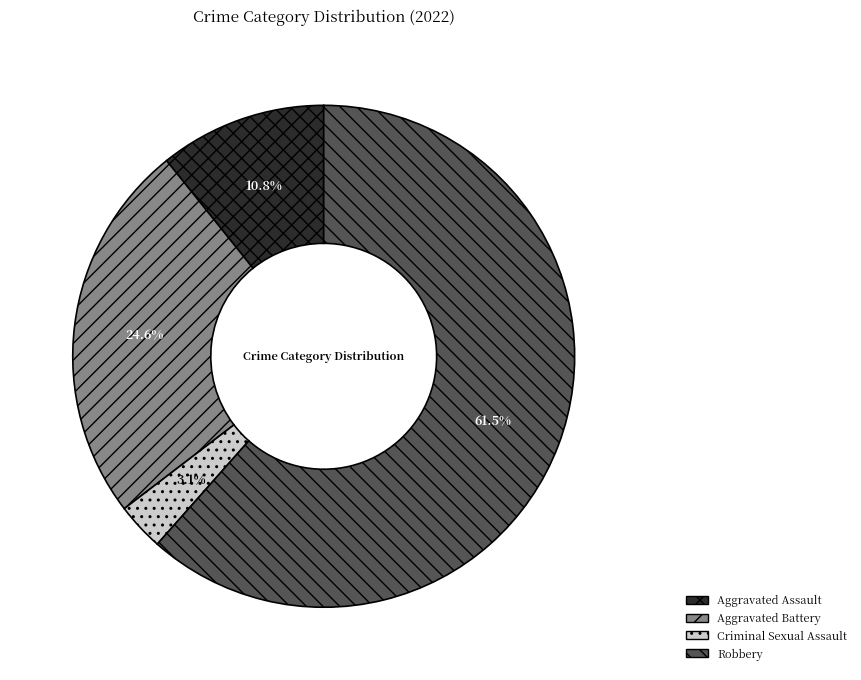

Combined, do Aggravated Battery and Aggravated Assault account for over 50%?

No